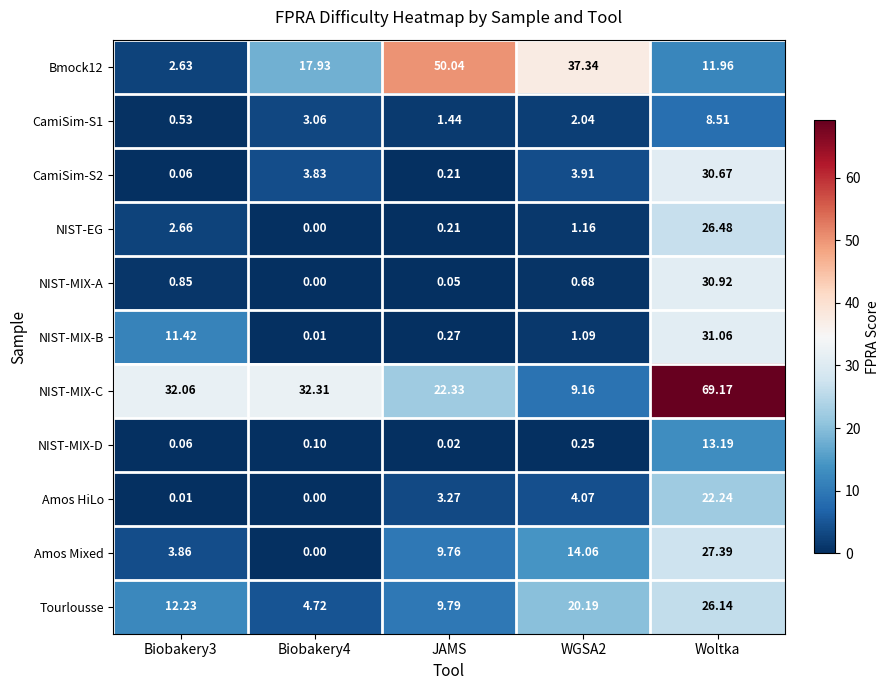

How many data points does each series have?

5